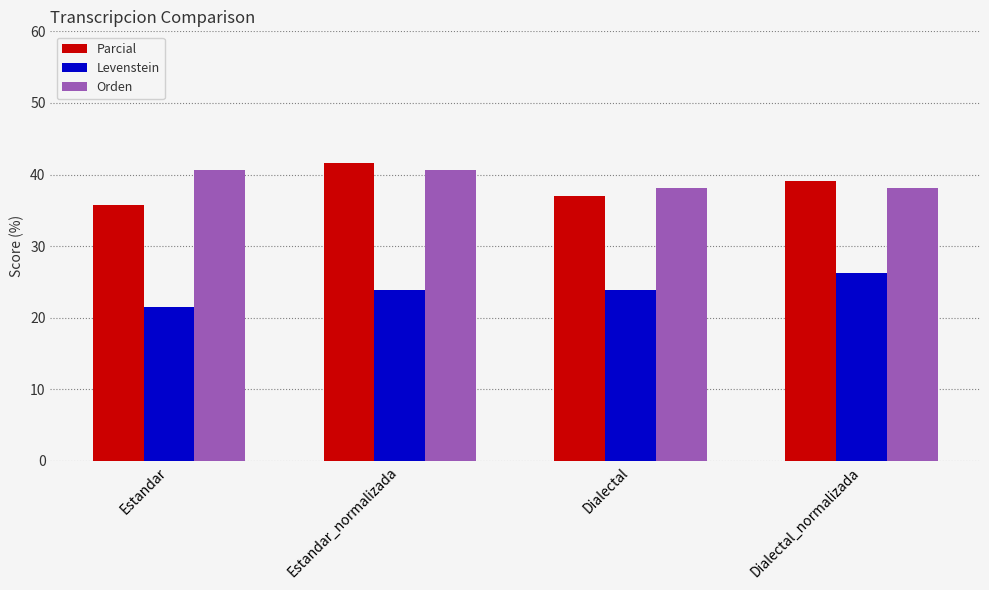

What is the approximate value of Parcial at Estandar?

35.7